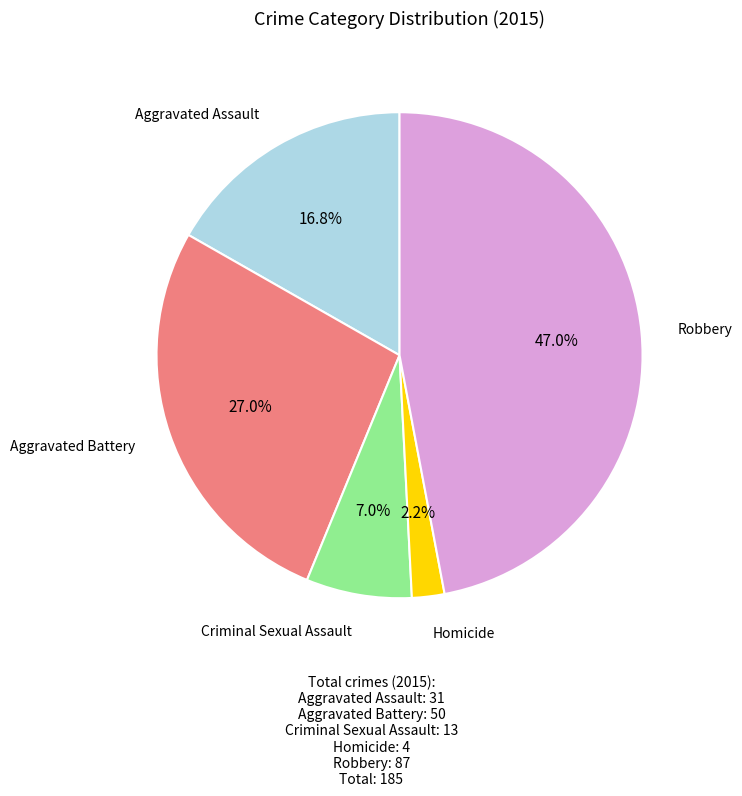

Is there a majority slice in this chart?

No